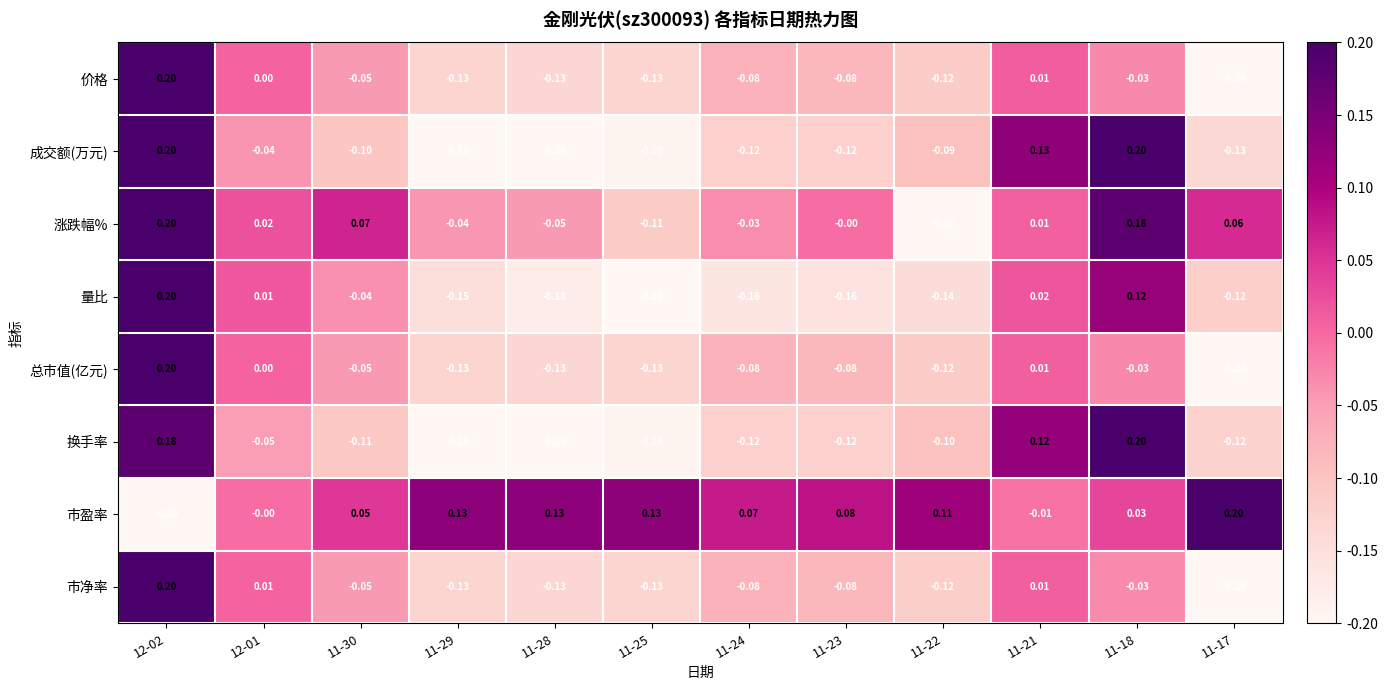

Which series has the largest total across all categories?

市盈率